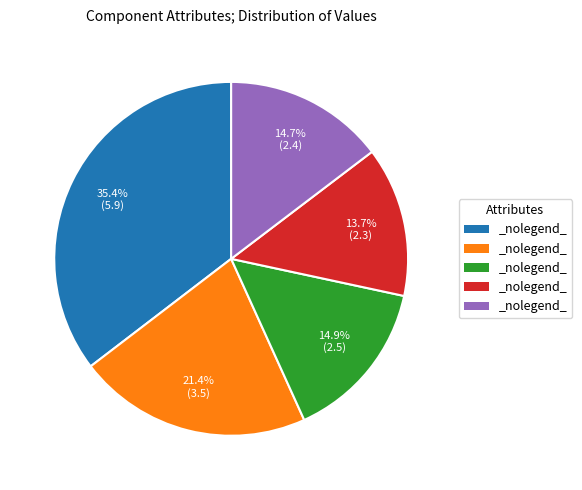

Is there a majority slice in this chart?

No